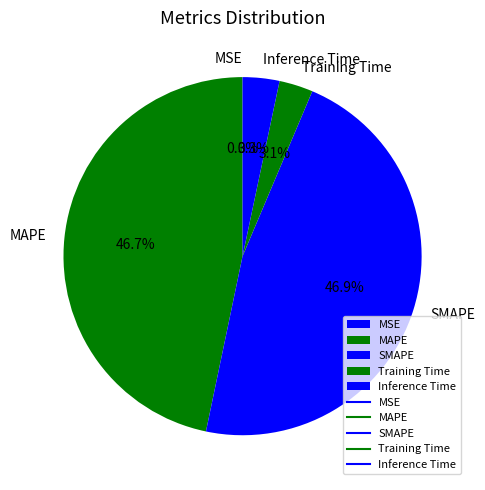

What percentage is NOT represented by Inference Time?

96.7%